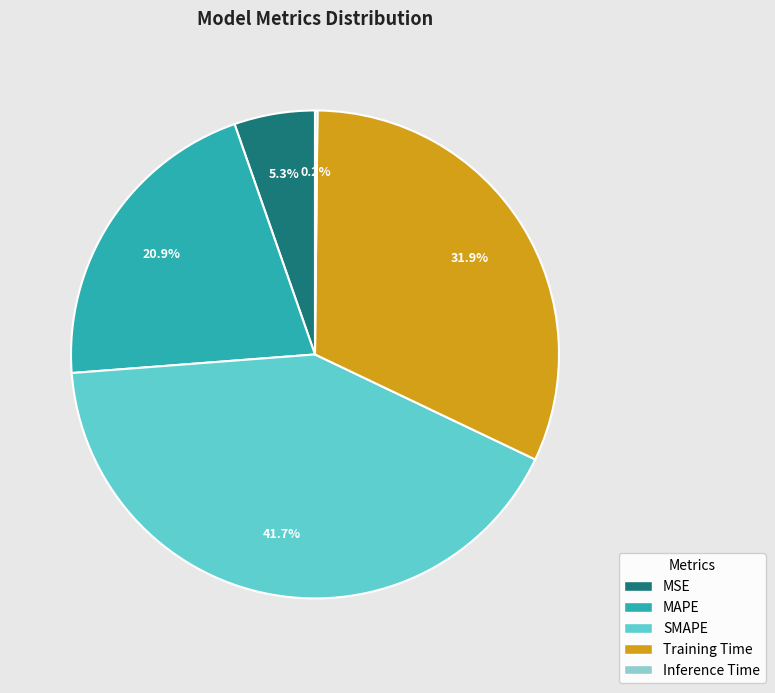

Is there any slice that represents more than half of the pie?

No